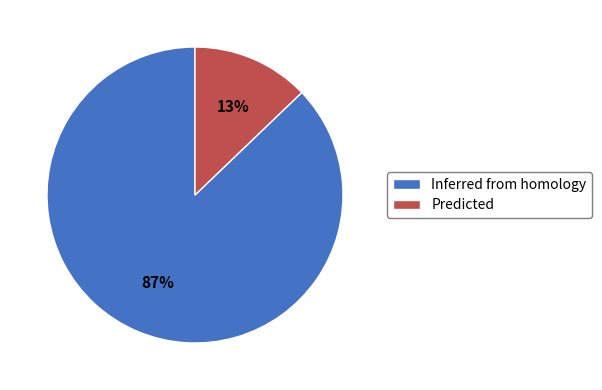

Combined, do Inferred from homology and Predicted account for over 50%?

Yes